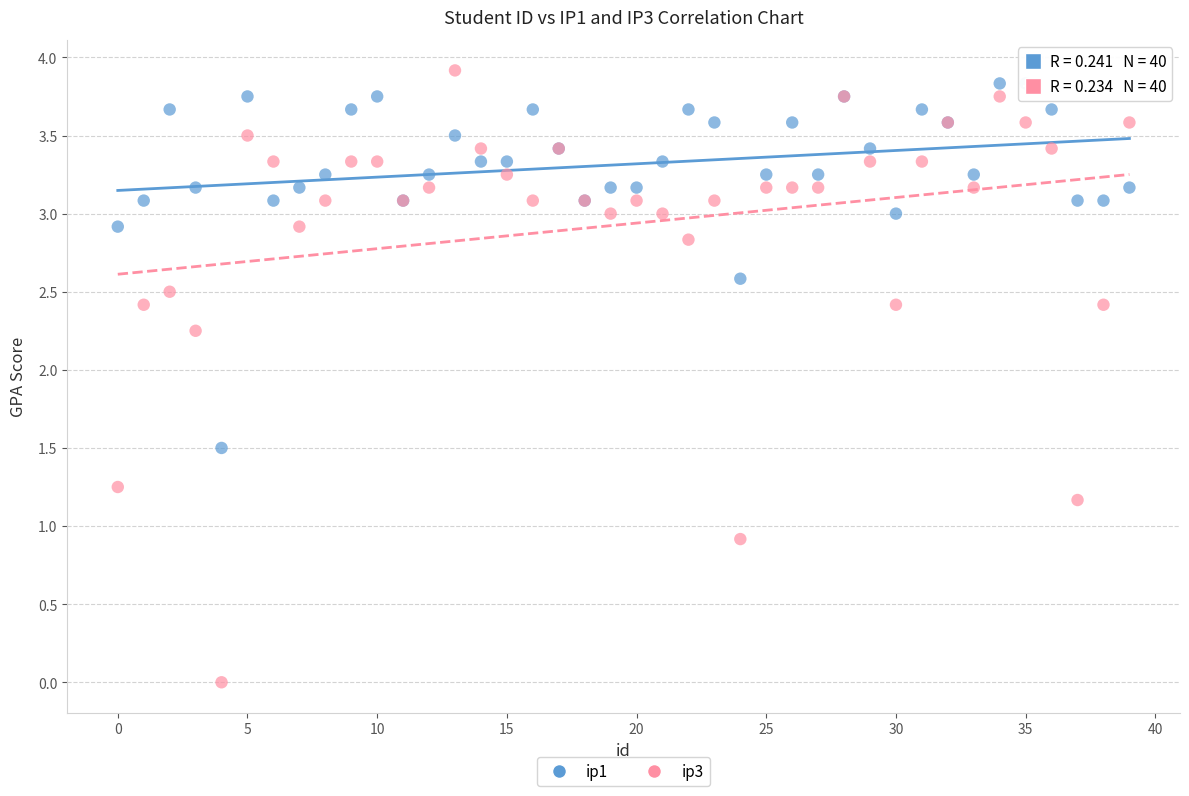

Which series reaches the minimum Y coordinate?

ip3